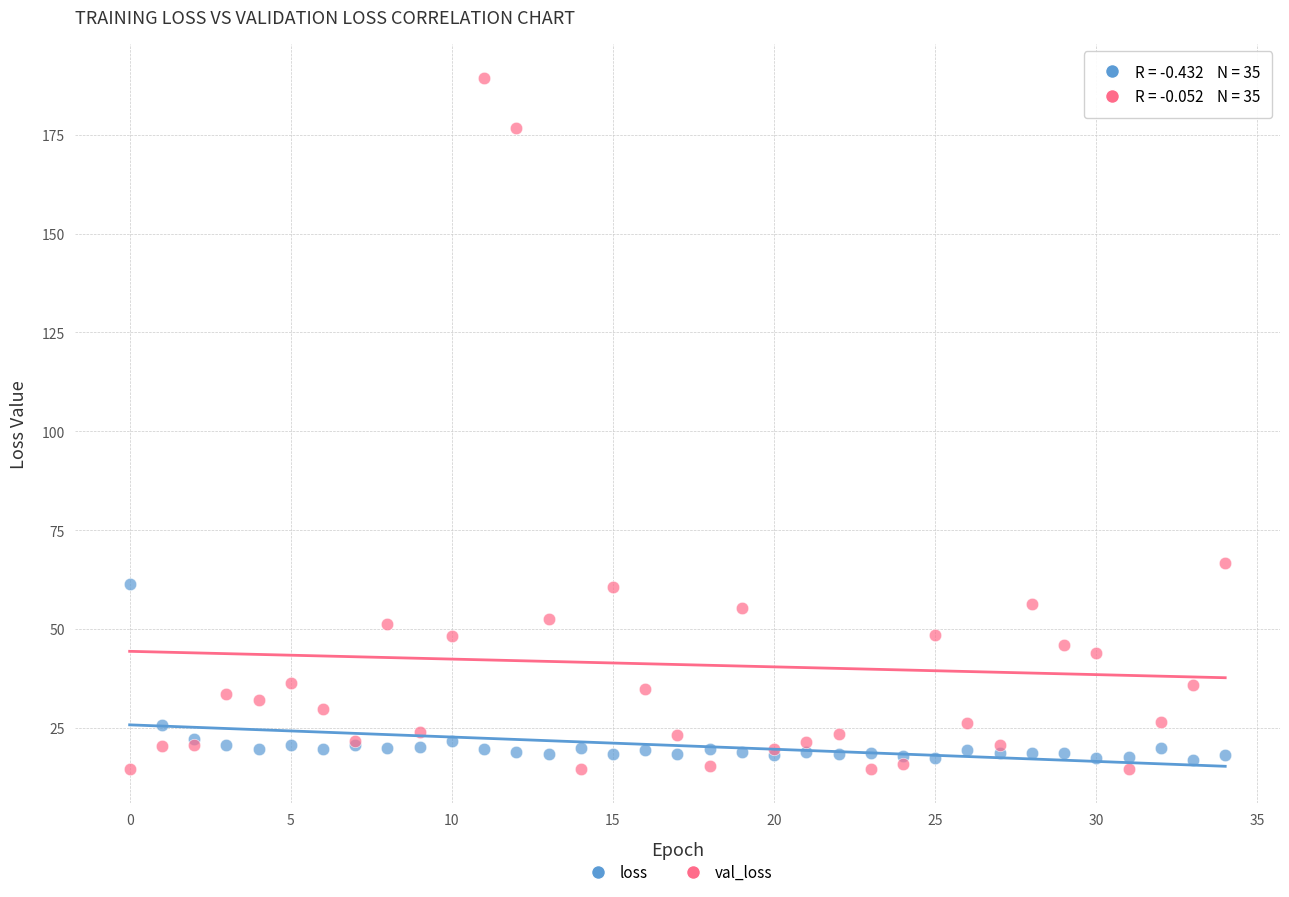

Across all series, what Y value is closest to 101?

66.8